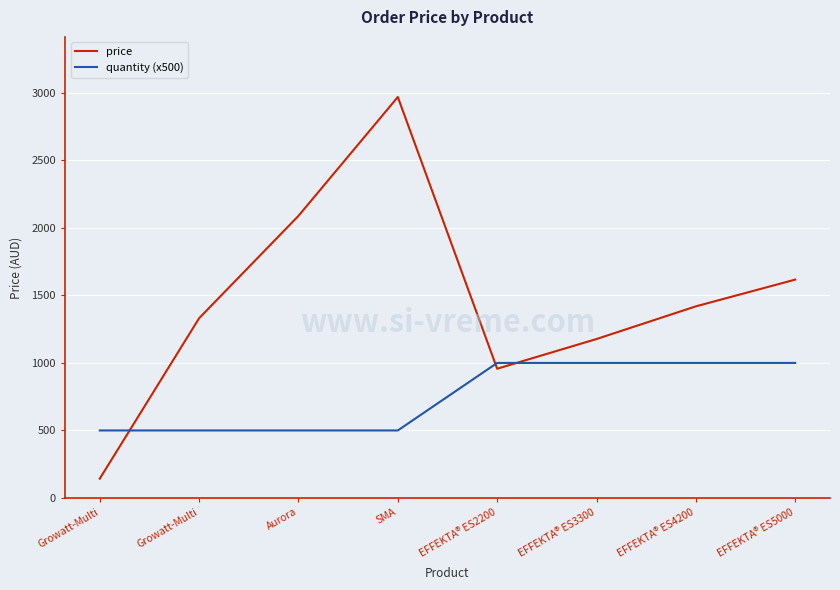

What are all the series names shown in the legend?

price, quantity (x500)